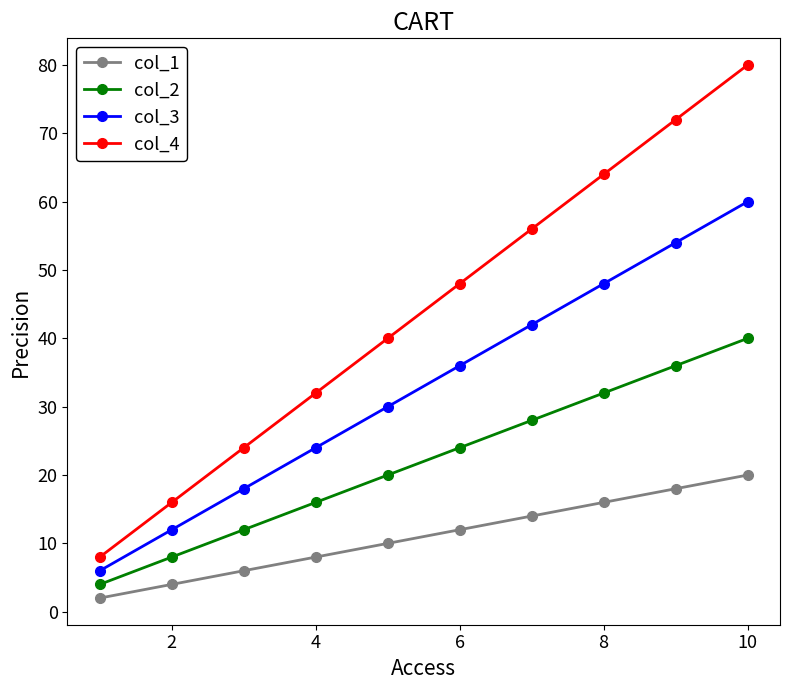

Reading left to right, what are all the values shown in this chart?

col_1: 2	4	6	8	10	12	14	16	18	20
col_2: 4	8	12	16	20	24	28	32	36	40
col_3: 6	12	18	24	30	36	42	48	54	60
col_4: 8	16	24	32	40	48	56	64	72	80